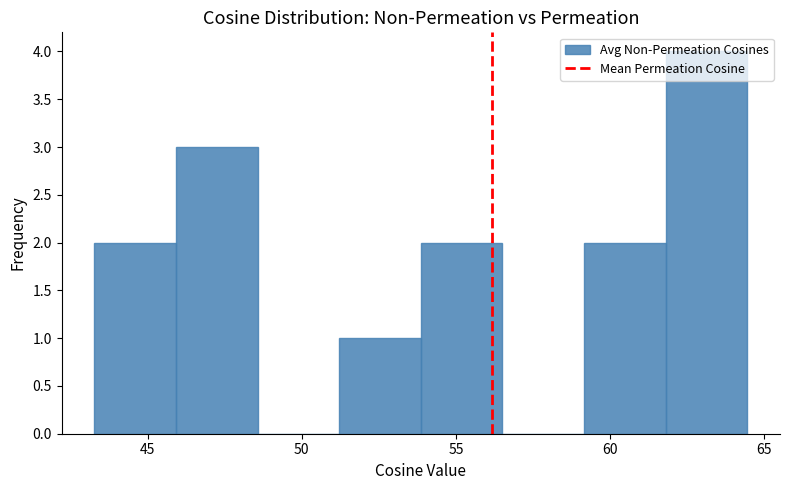

Reading left to right, list every bar in this chart as the range it spans on the x-axis followed by its height. Neither the bar edges nor the heights are printed on the chart, so give them approximately, as read against the axes.

43.5 to 46.0: 2
46.0 to 48.5: 3
48.5 to 51.0: 0
51.0 to 54.0: 1
54.0 to 56.5: 2
56.5 to 59.0: 0
59.0 to 62.0: 2
62.0 to 64.5: 4